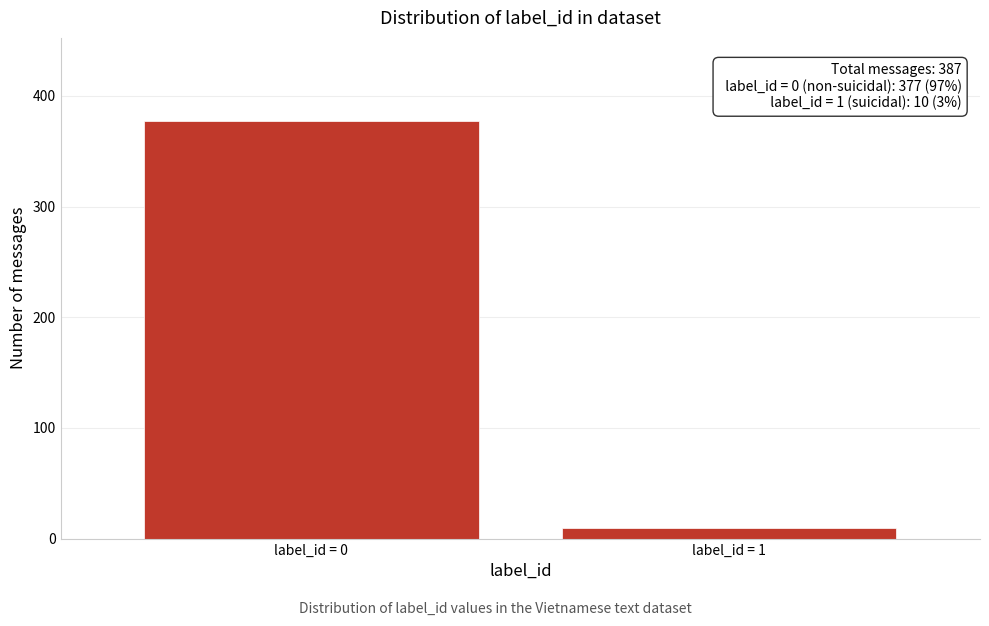

Reading right to left, what are all the values shown in this chart?

label_id = 1=10	label_id = 0=377